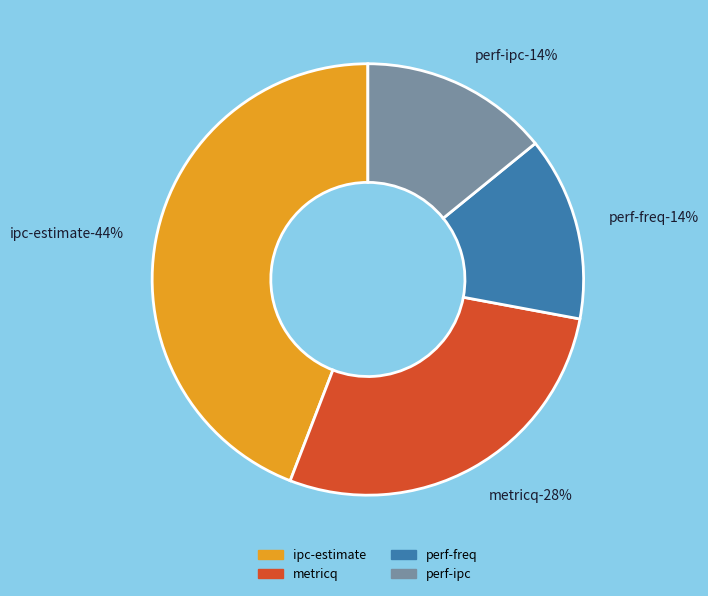

To the nearest percent, what portion does perf-freq represent?

14%